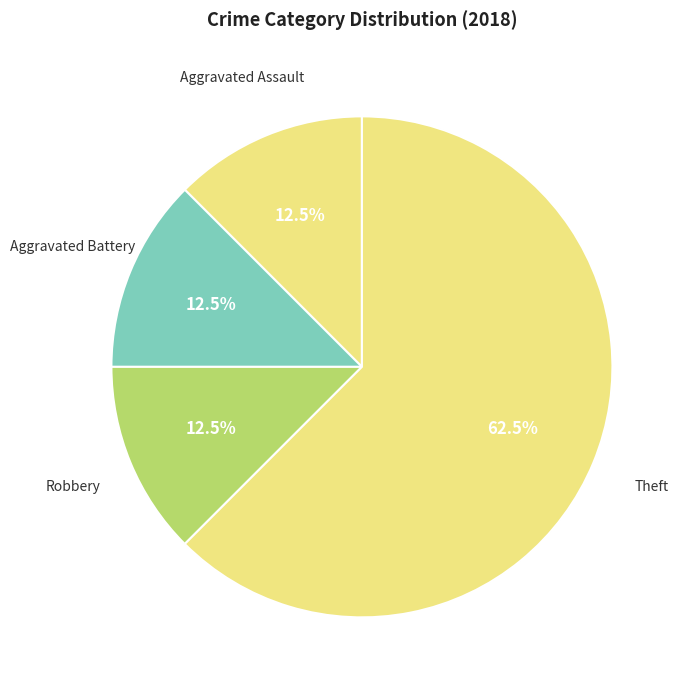

How many segments does this pie chart have?

4